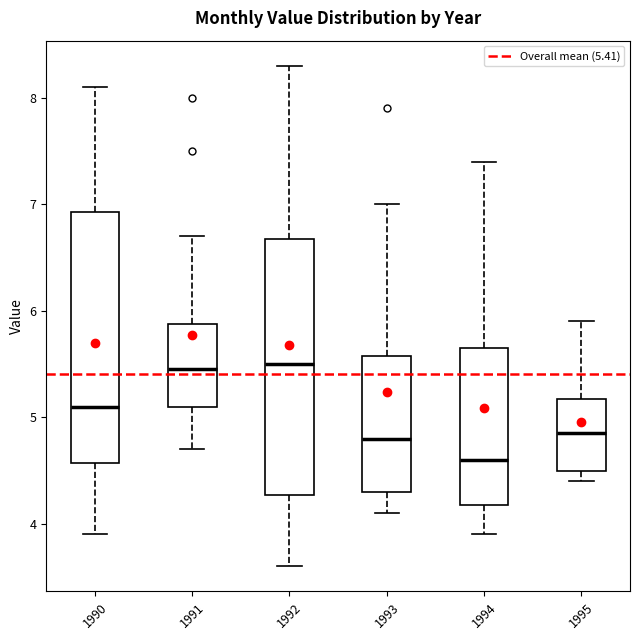

Where does the upper whisker of the box at x = 1995 end on the y-axis? The values are not printed on the chart, so give them approximately, as read against the axis.

5.9